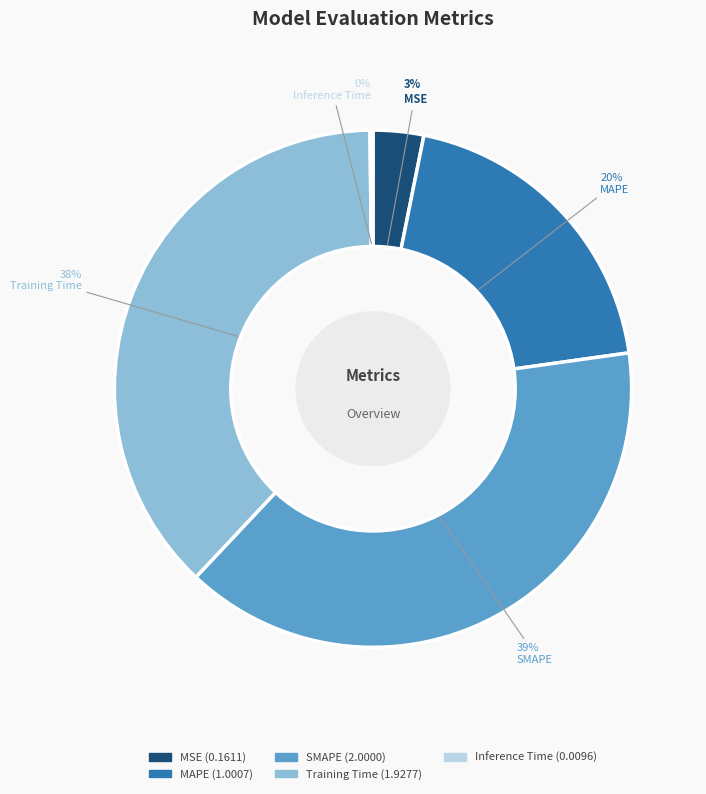

To the nearest percent, what portion does MSE represent?

3%